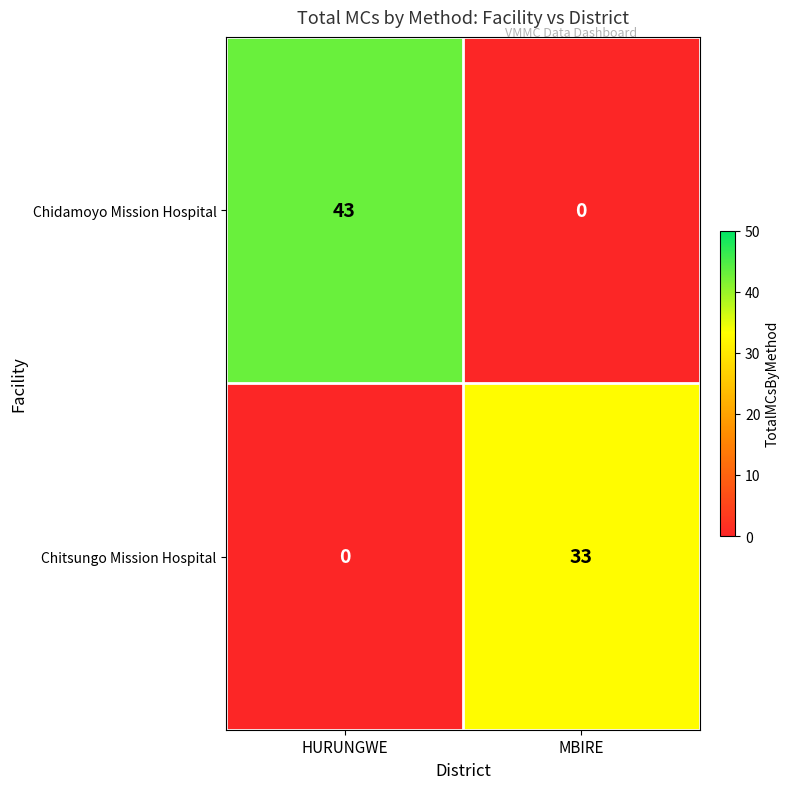

At which label is Chitsungo Mission Hospital closest to 16?

HURUNGWE